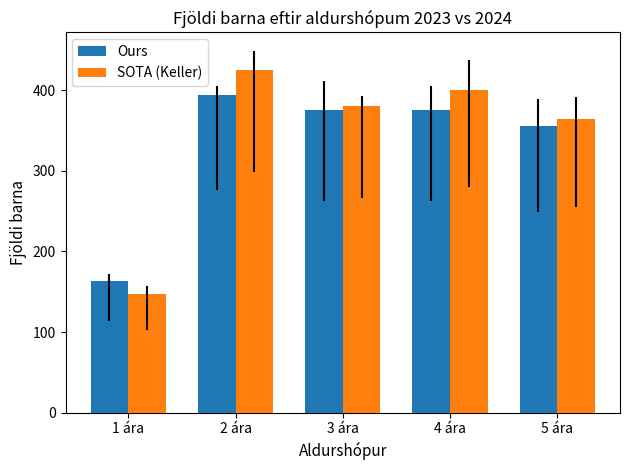

The value of SOTA (Keller) at 2 ára is 740.8. True or false?

False